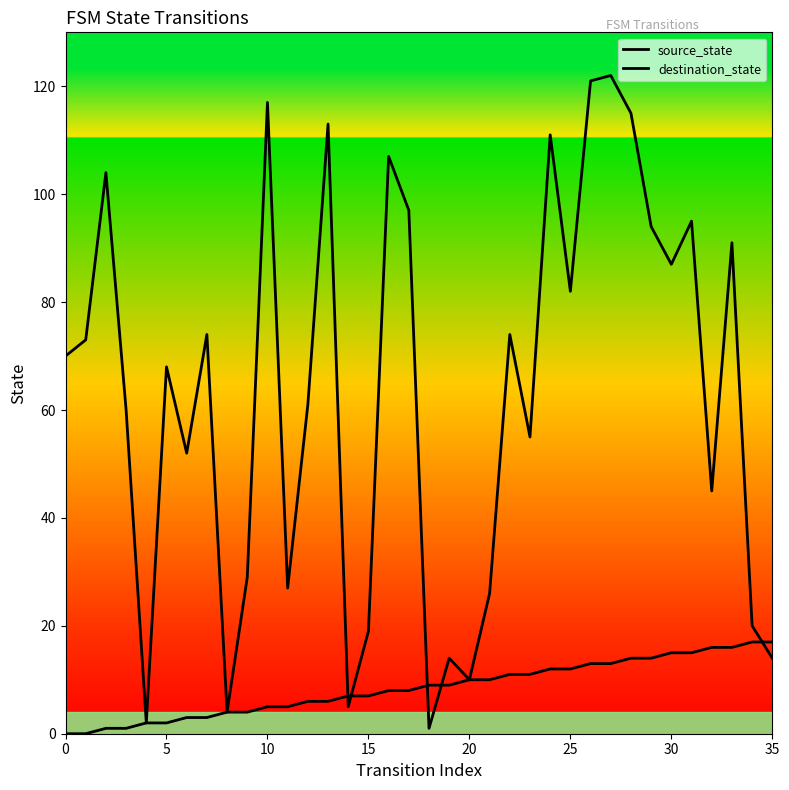

Which series has the largest range (max minus min)?

destination_state